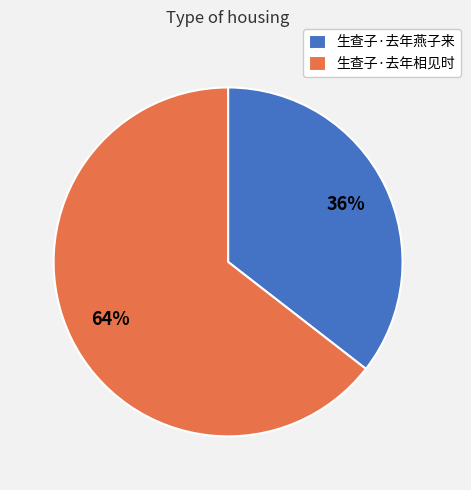

To the nearest percent, what is the combined percentage of 生查子·去年相见时 and 生查子·去年燕子来?

100%